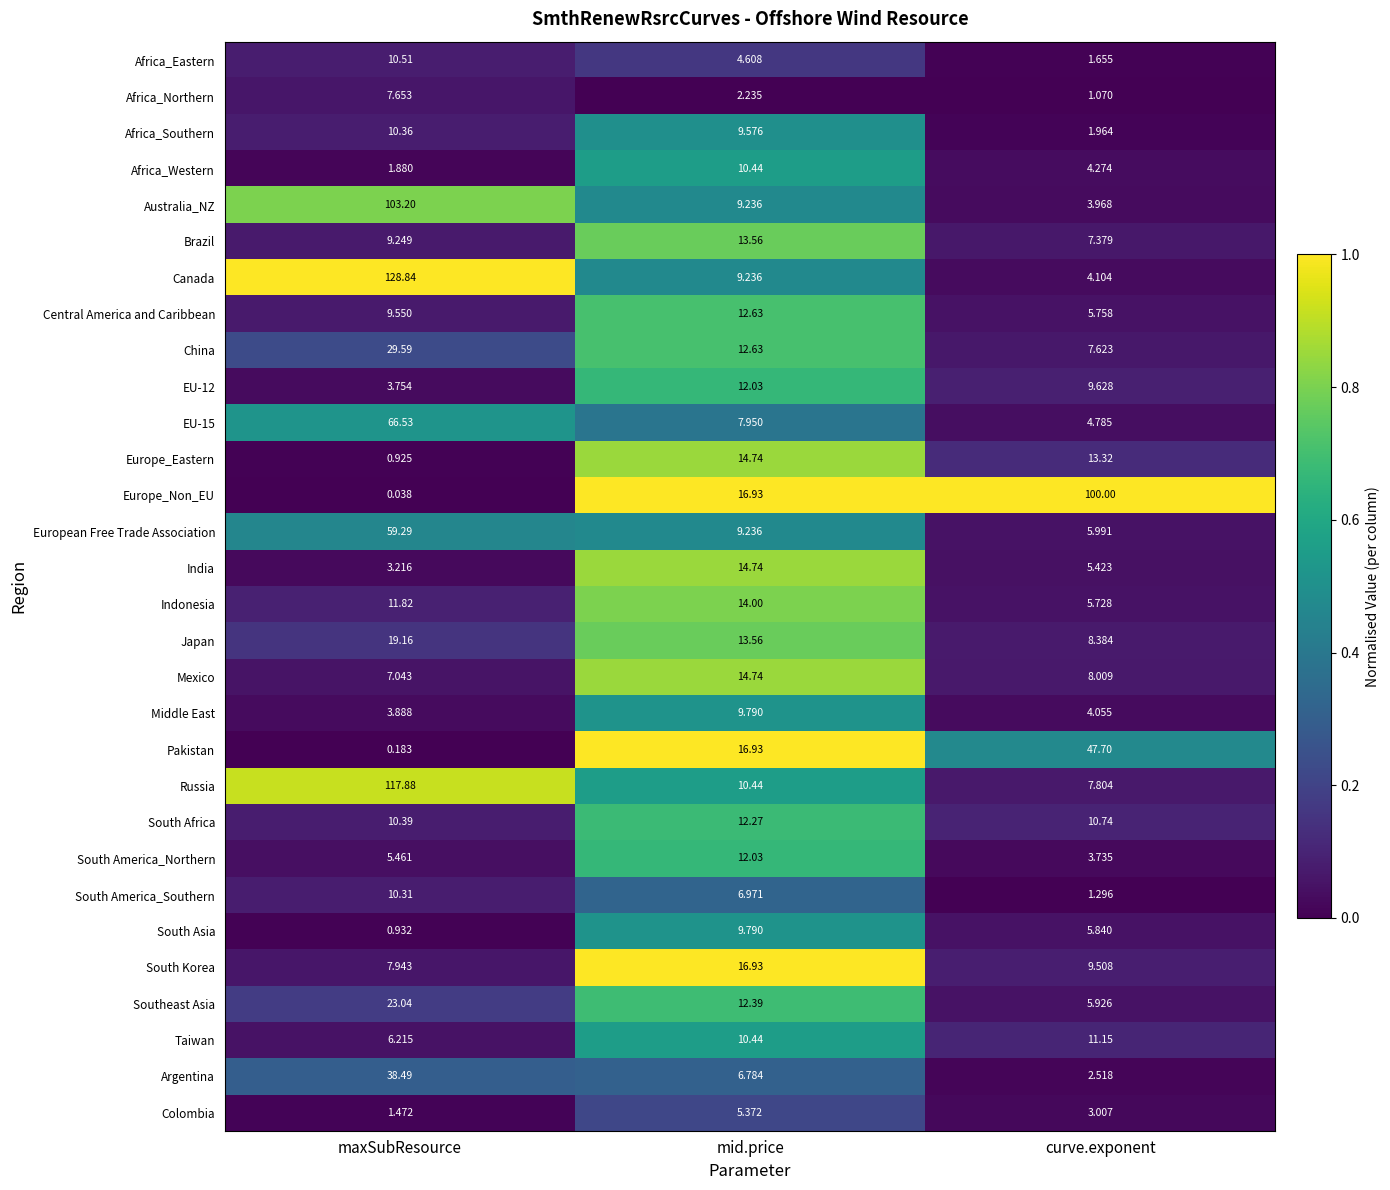

Which series has the widest spread of values?

Canada